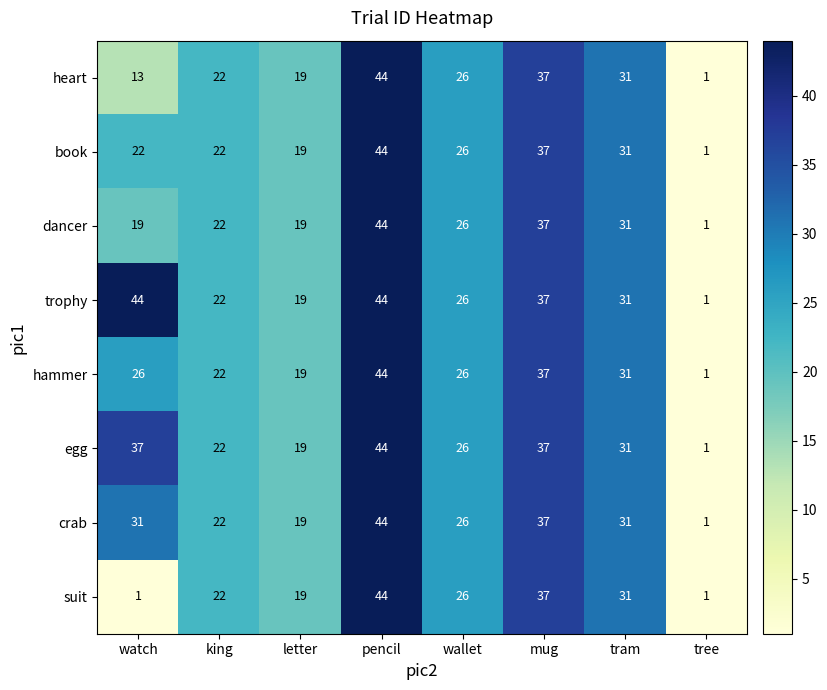

Count the number of categories in the chart.

8